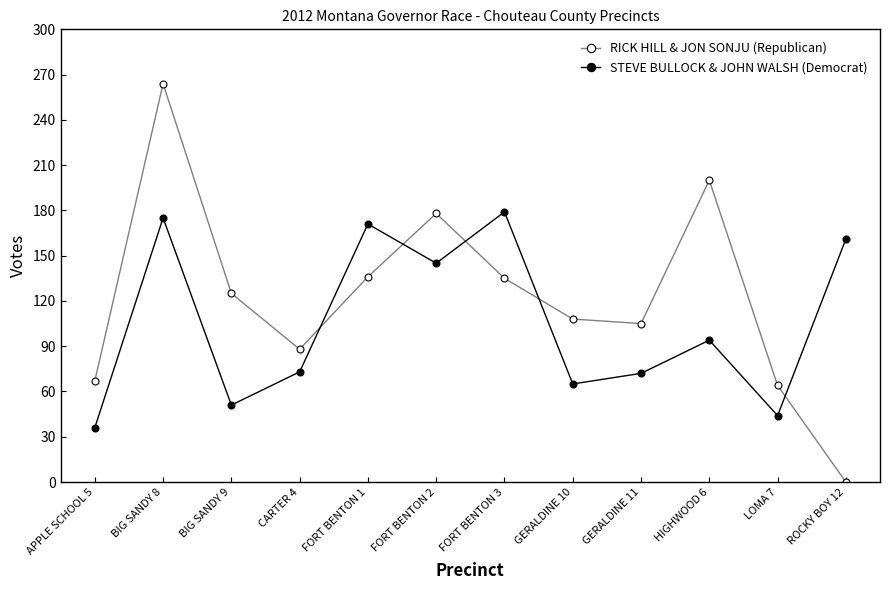

How many categories are shown in the chart?

12